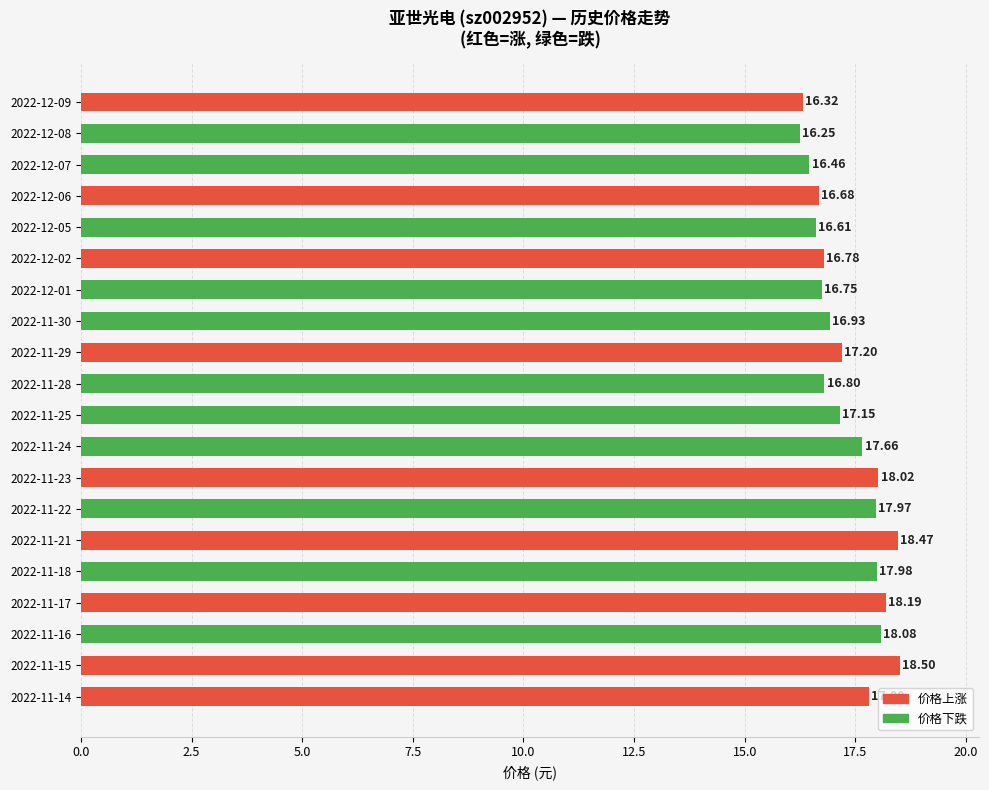

What is the greatest value displayed?

18.5